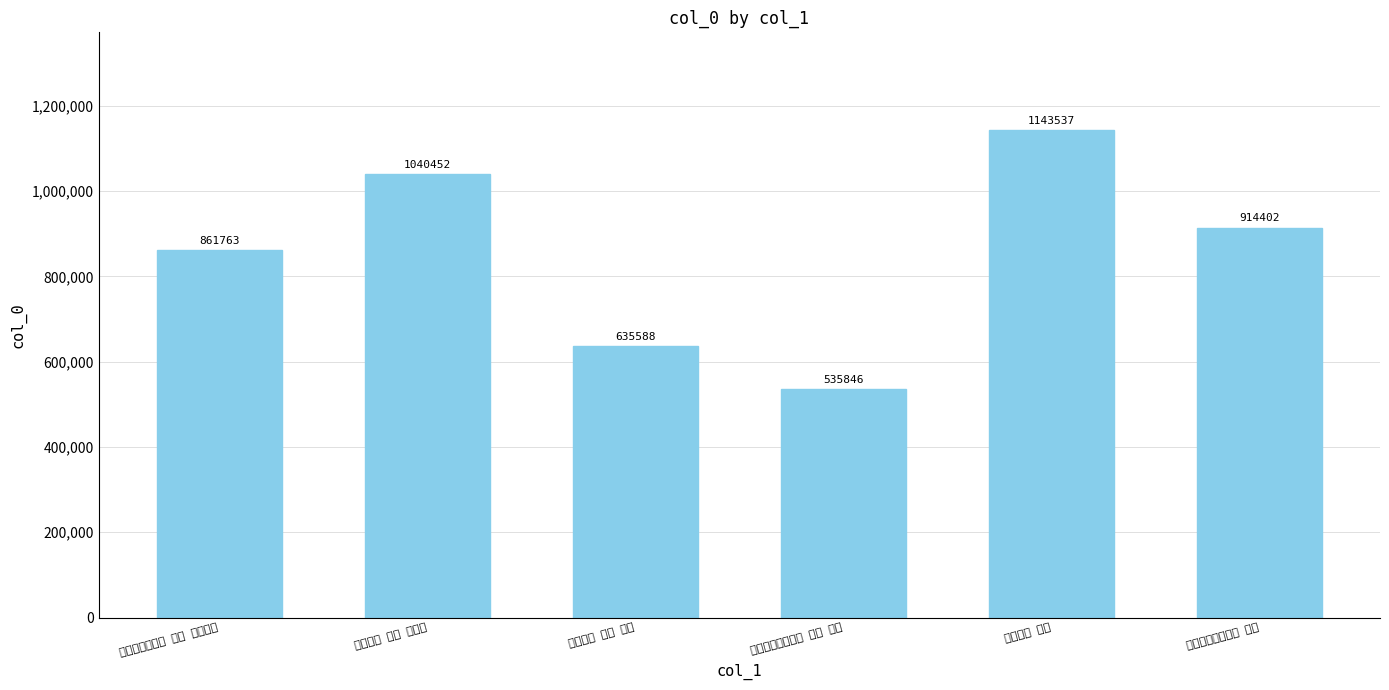

What is the change in value from 退居十咏 其七 归欤亭 to 閒居十咏 其七?

+103085